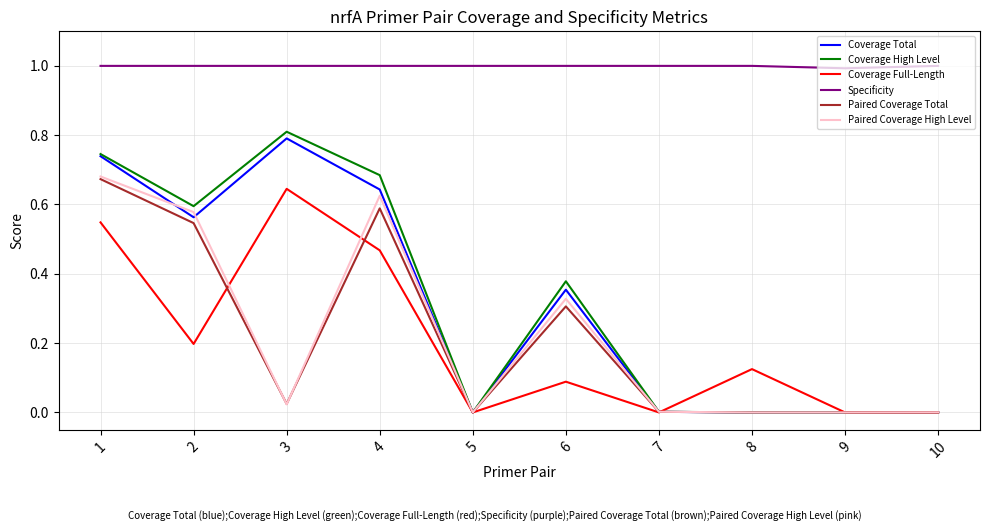

What is the sum of all Specificity values?

10.0